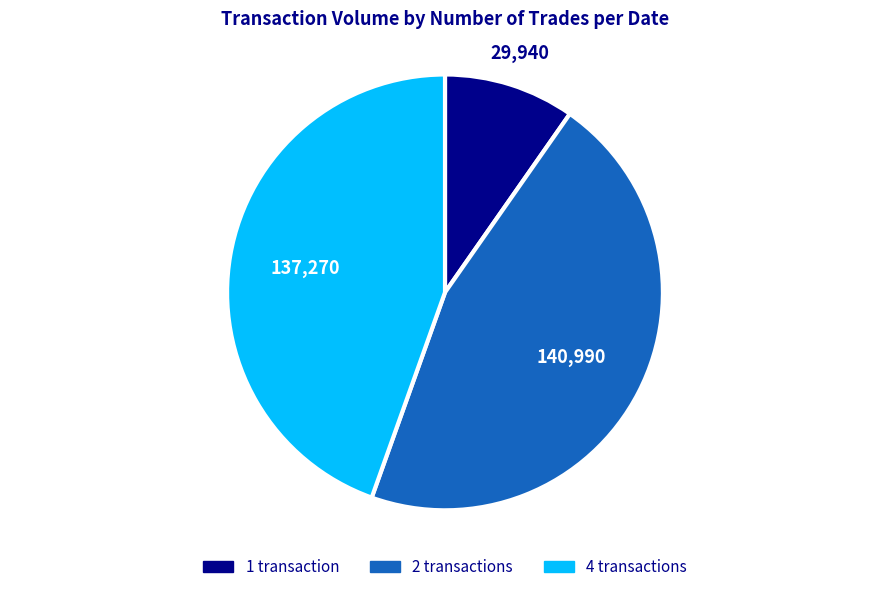

Does any single category account for the majority?

No